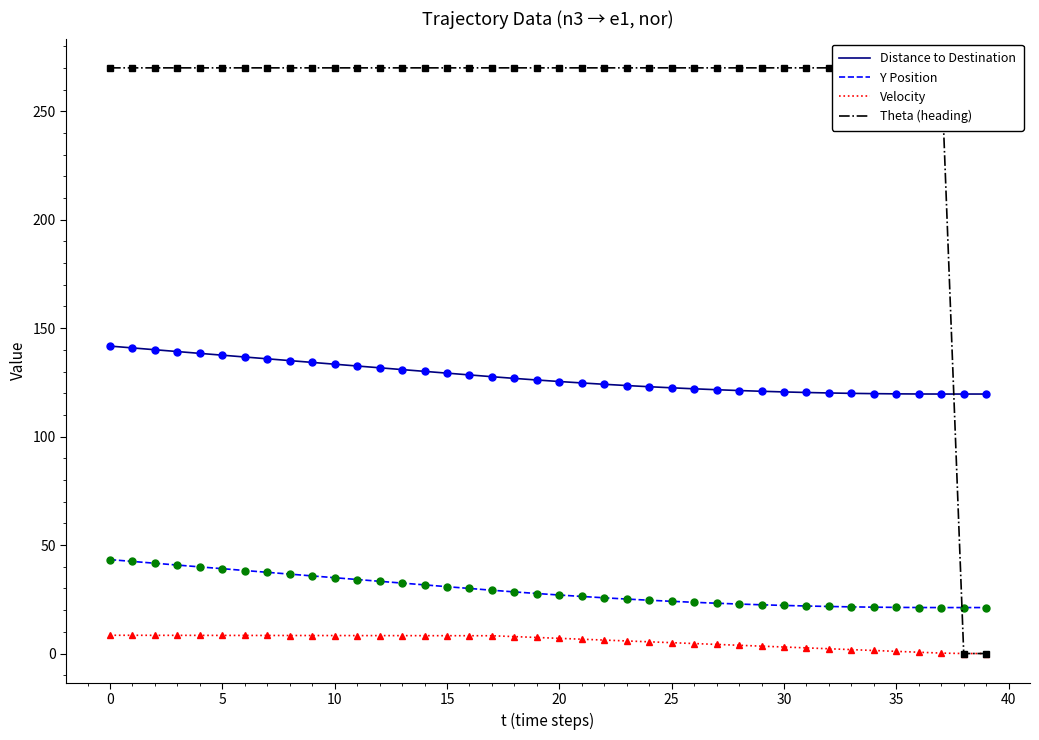

Rank the series by their maximum value, from highest to lowest.

Theta (heading), Distance to Destination, Y Position, Velocity